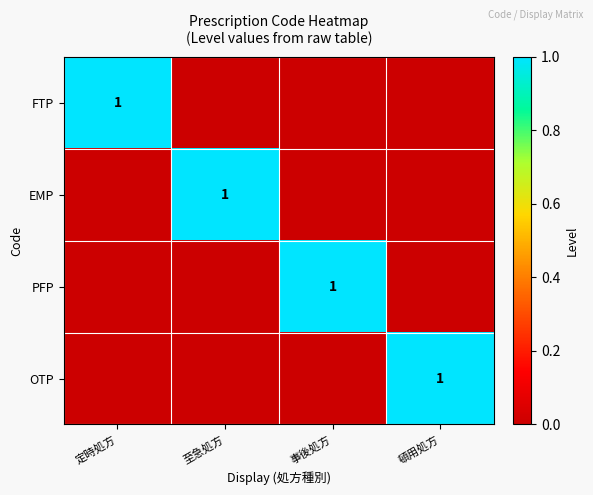

Where is EMP nearest to the value 0?

定時処方